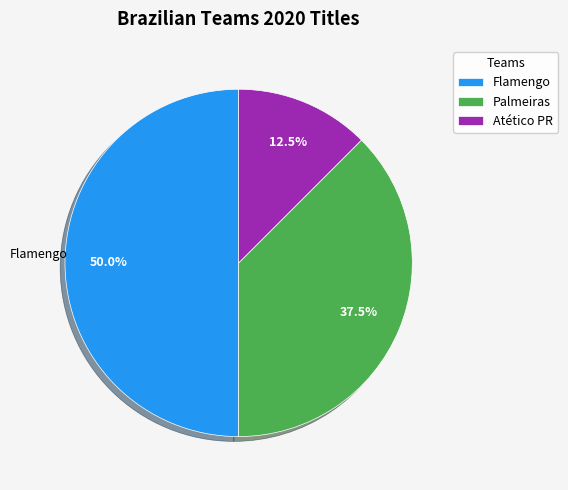

How many segments does this pie chart have?

3